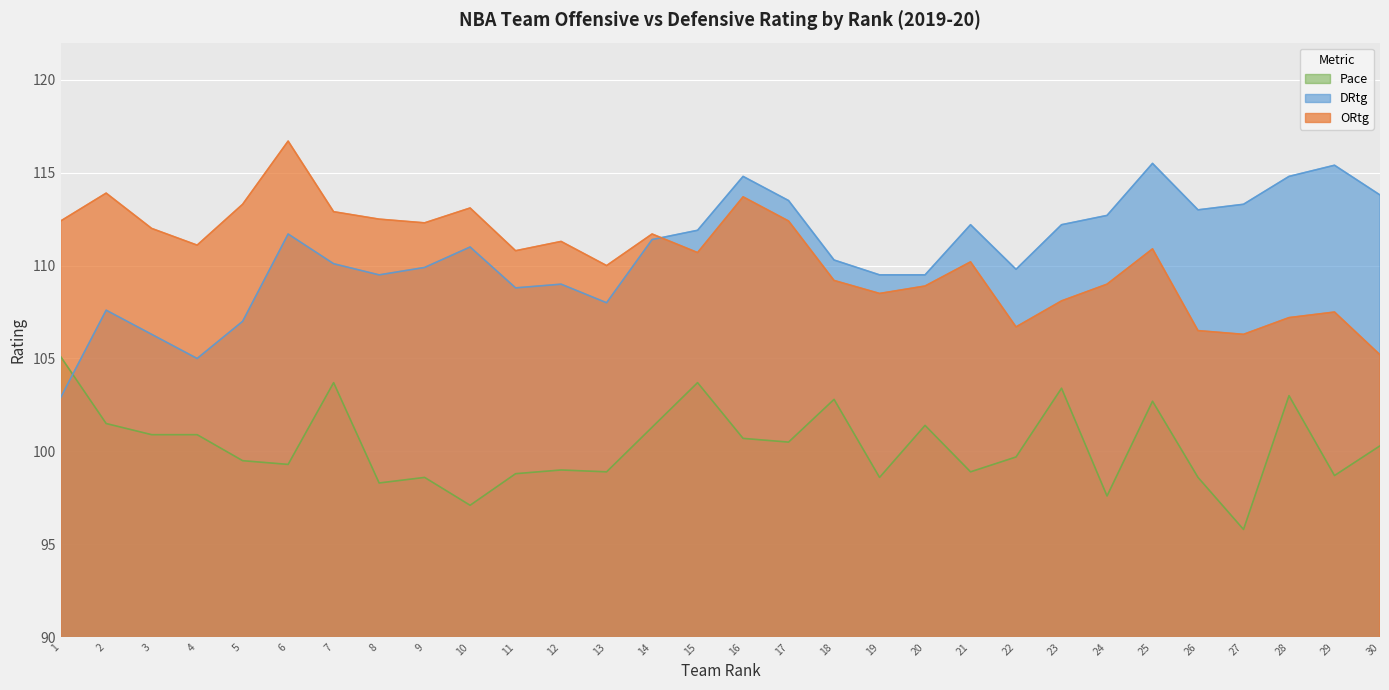

What is the value of the DRtg point at the 6th from the left?

111.7